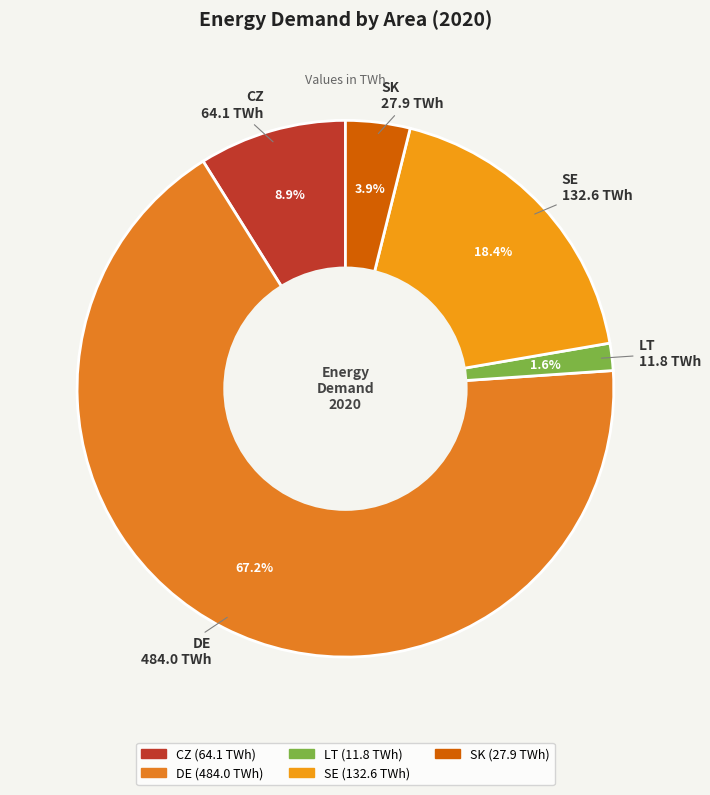

To the nearest percent, what is the difference between the largest and smallest slice percentages?

66%